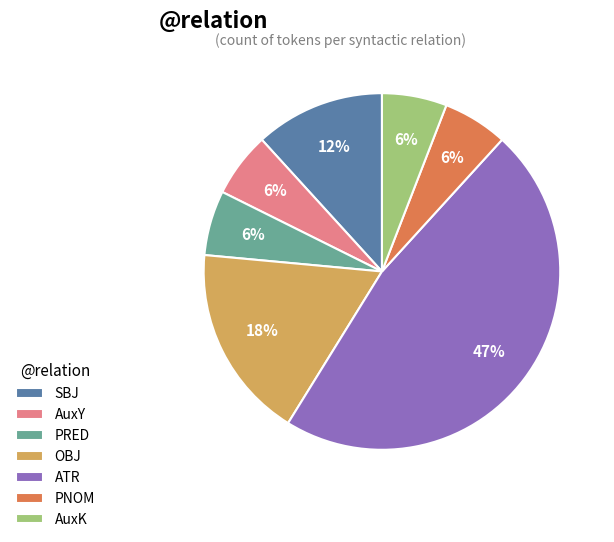

The AuxY slice represents 6% of the pie. True or false?

True